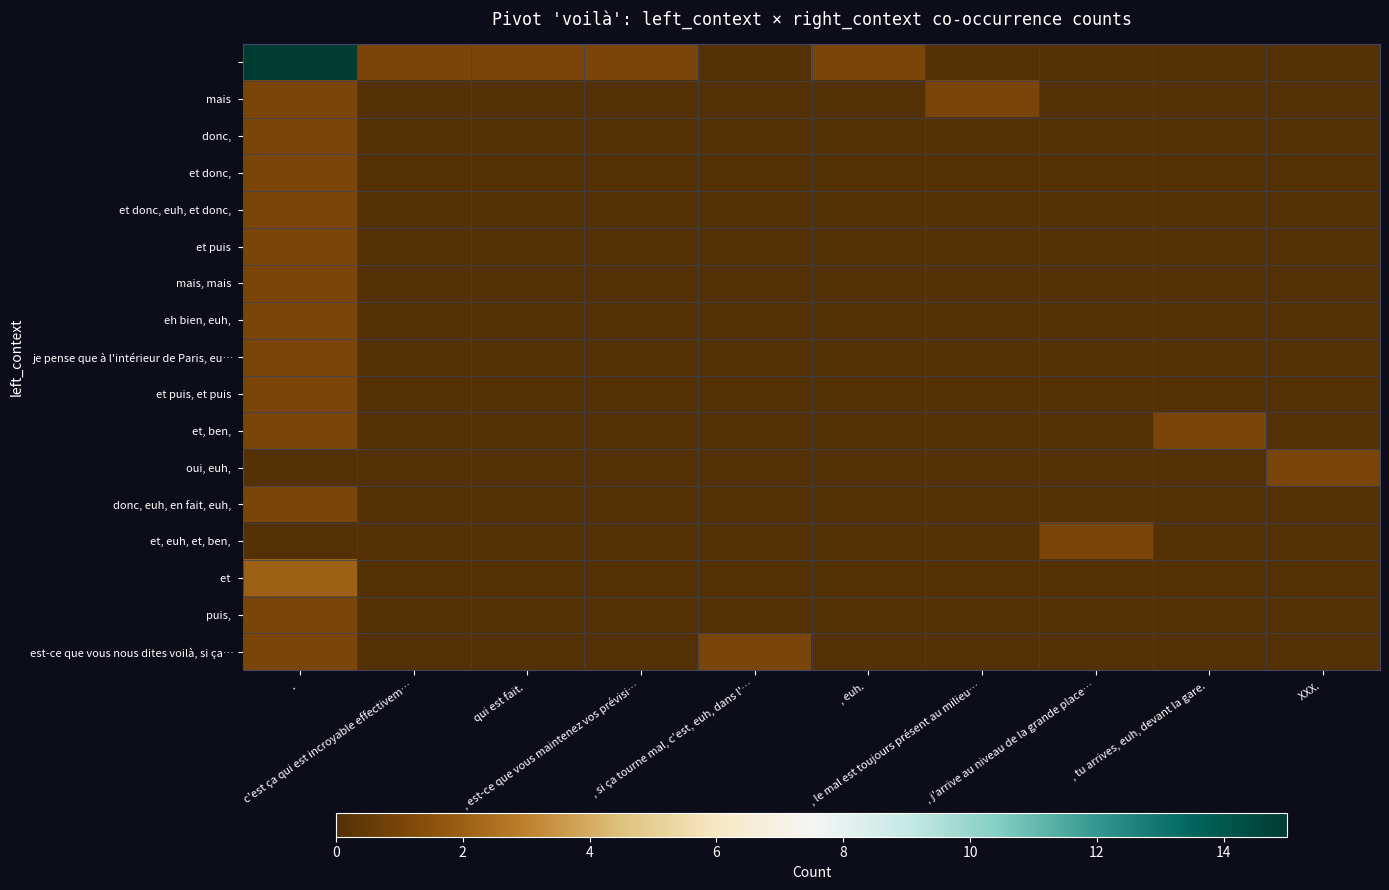

What is the greatest value displayed?

16